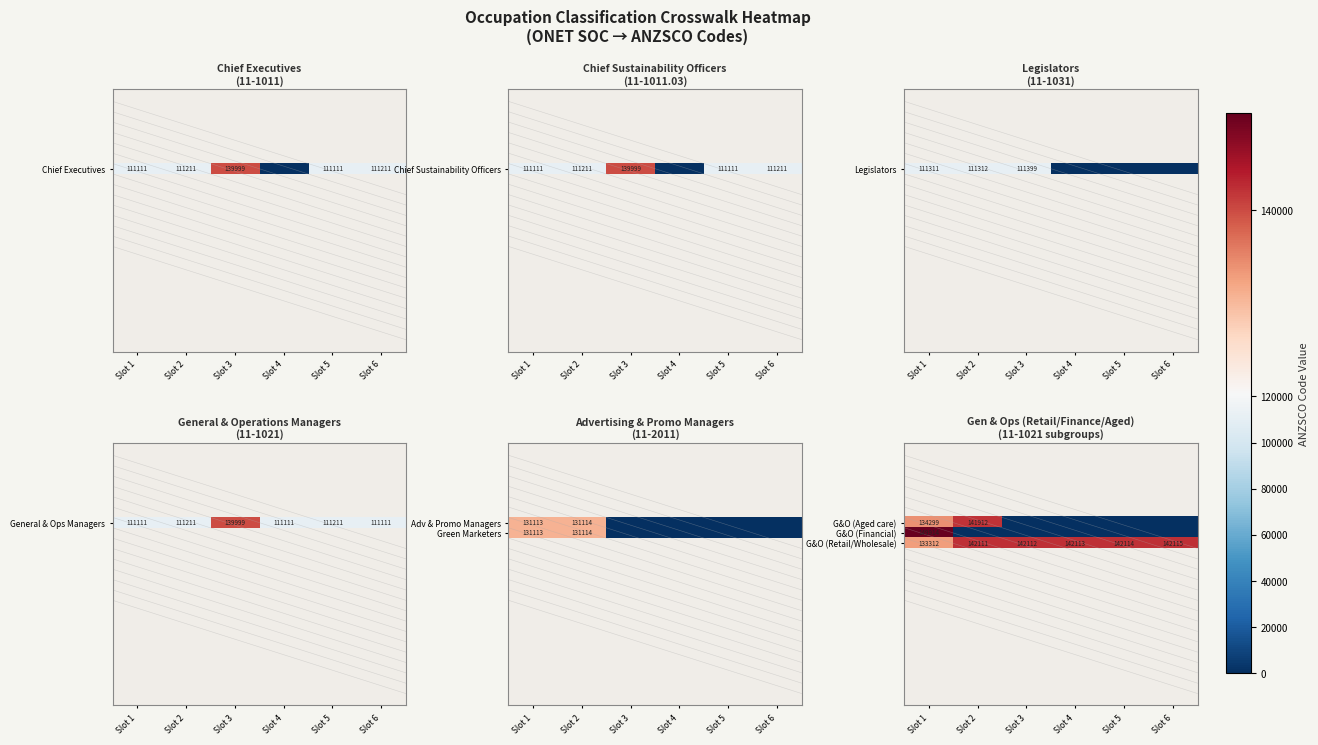

What is the maximum value for G&O (Retail/Wholesale)?

142115